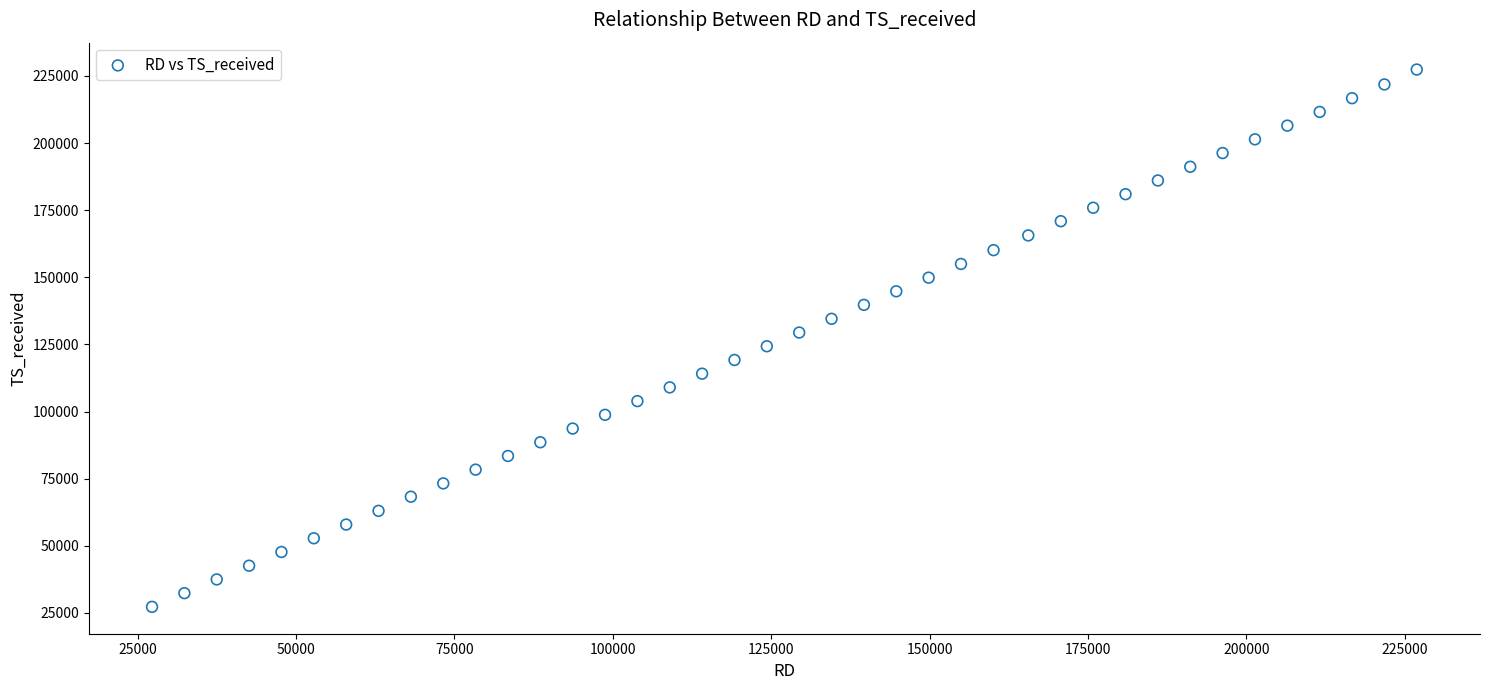

What is the range of Y values (max minus min)?

200101